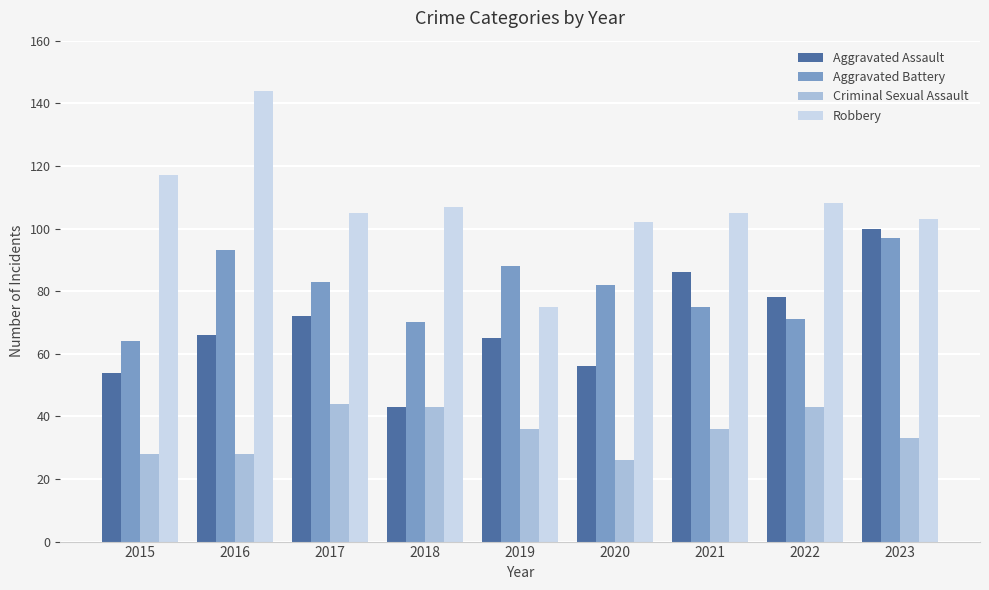

Reading left to right, list all the values displayed in this chart.

Aggravated Assault: 54	66	72	43	65	56	86	78	100
Aggravated Battery: 64	93	83	70	88	82	75	71	97
Criminal Sexual Assault: 28	28	44	43	36	26	36	43	33
Robbery: 117	144	105	107	75	102	105	108	103